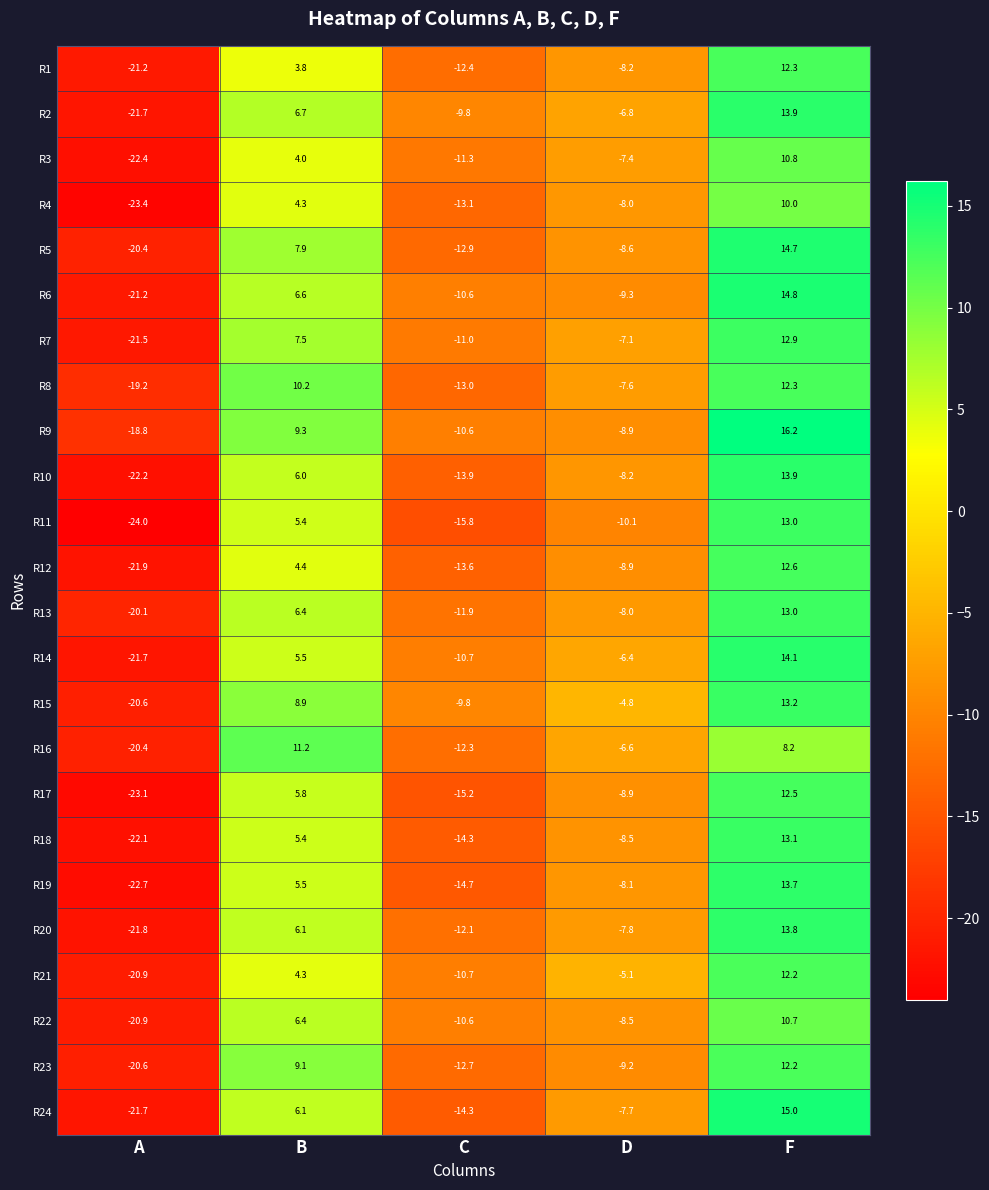

Rank the categories by R8 value from highest to lowest.

F, B, D, C, A